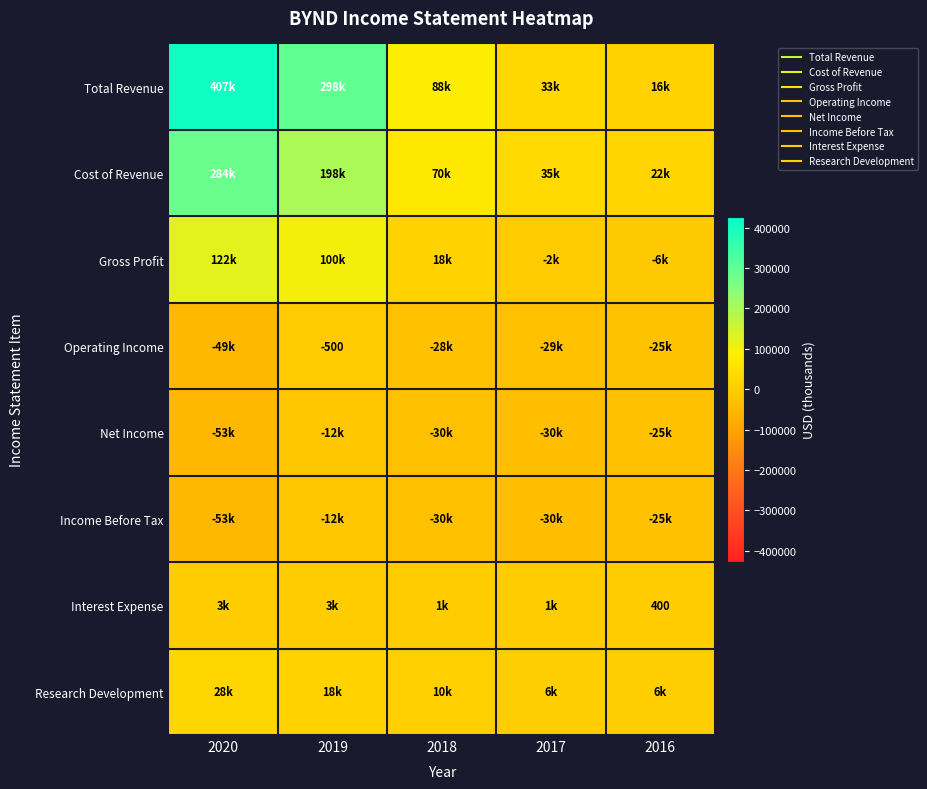

Which has a higher value, 2016 or 2018?

2018